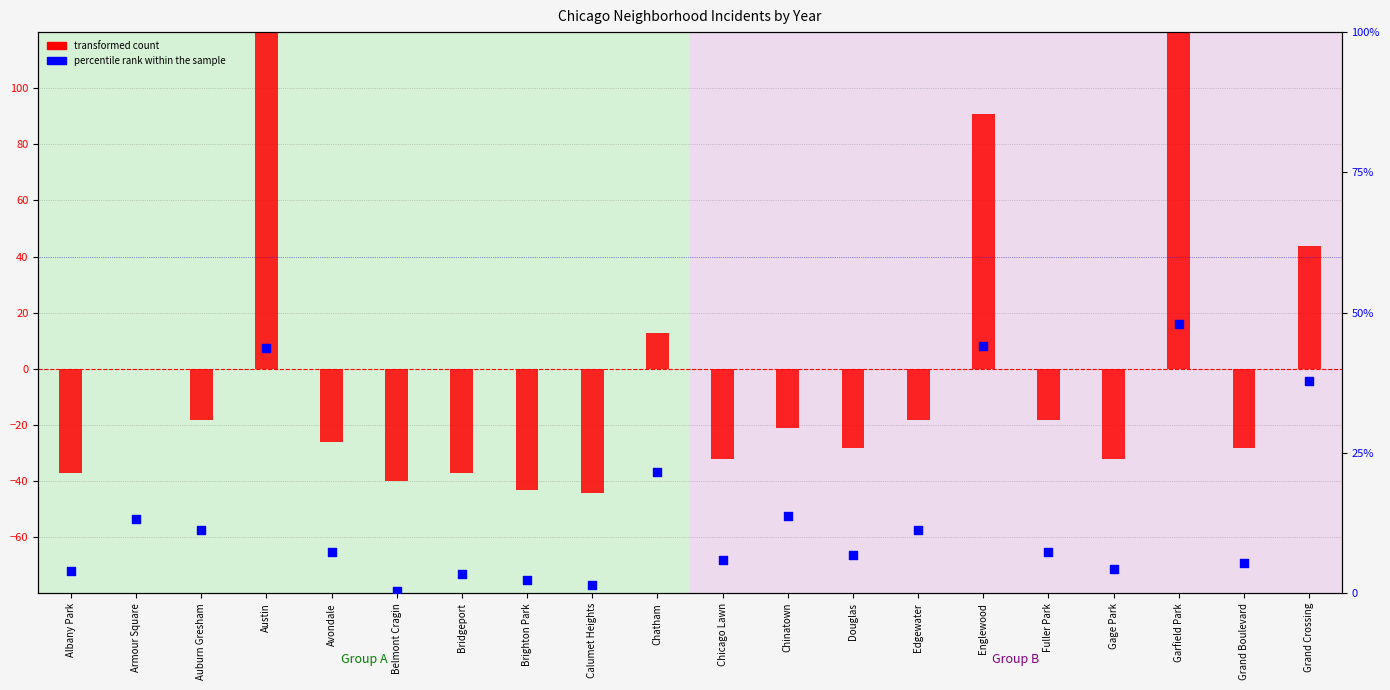

Is the value of transformed count at Austin greater than the value of percentile rank within the sample at Austin?

Yes